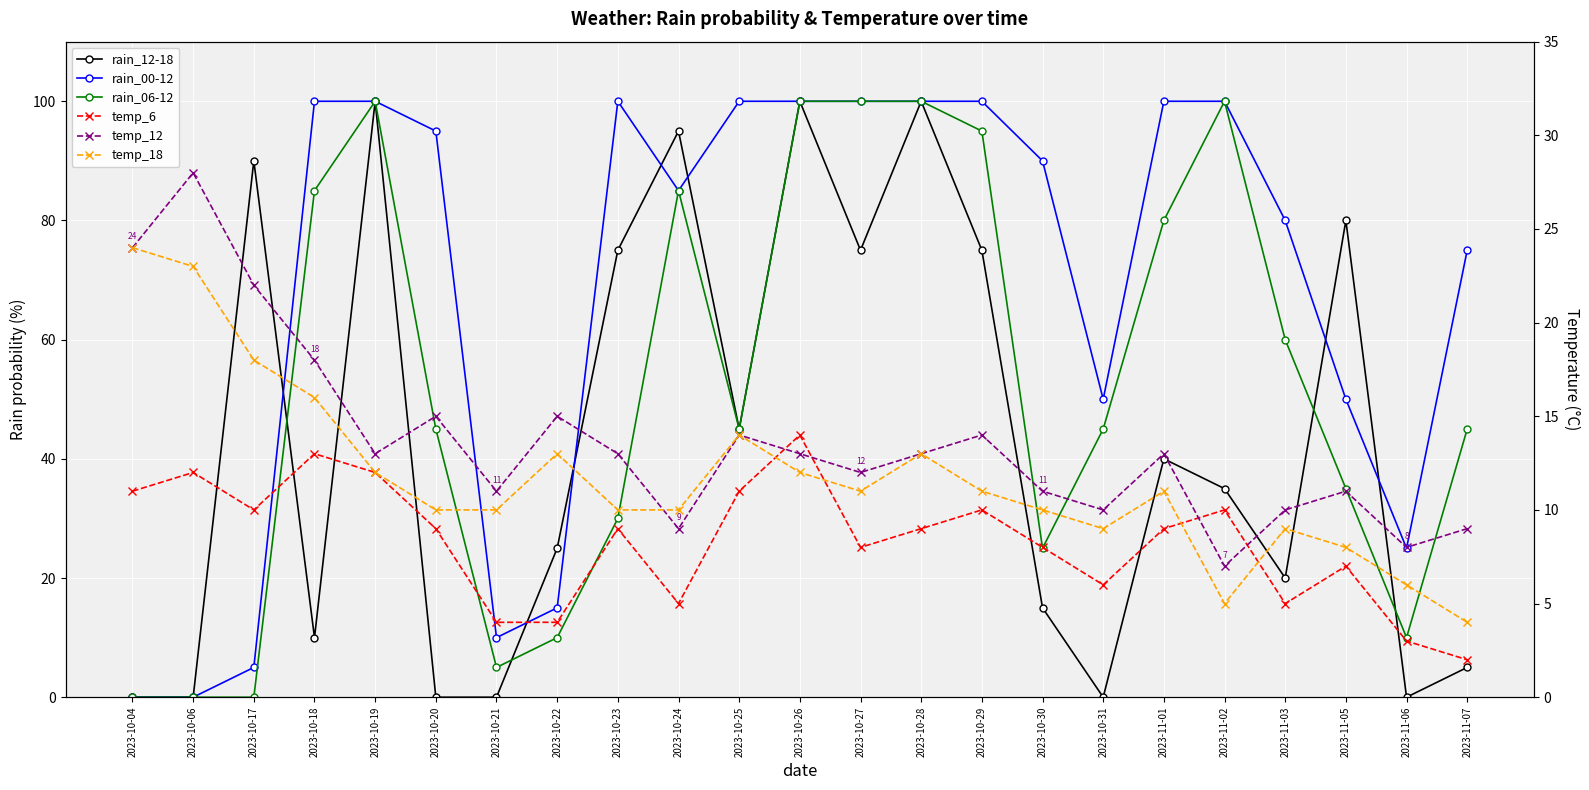

At which label is rain_12-18 closest to 50?

2023-10-25